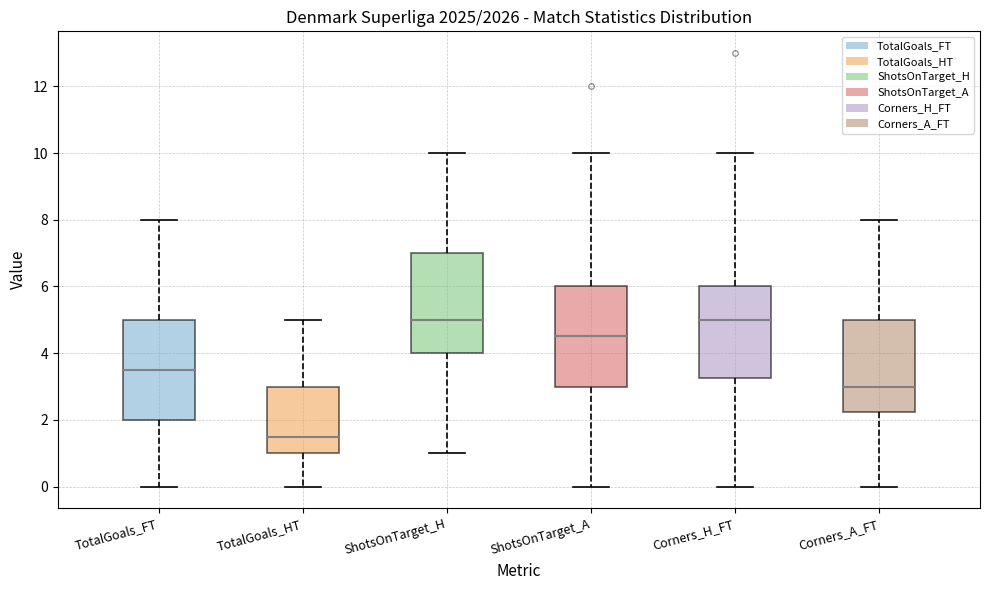

Reading left to right, transcribe this box plot: for each box, give where its median line is, the range the box spans, and where its two whiskers end, as read against the y-axis. The values are not printed on the chart, so give them approximately, as read against the axis.

TotalGoals_FT: median 3.6, box 2.0 to 5.0, whiskers 0.0 to 8.0
TotalGoals_HT: median 1.6, box 1.0 to 3.0, whiskers 0.0 to 5.0
ShotsOnTarget_H: median 5.0, box 4.0 to 7.0, whiskers 1.0 to 10.0
ShotsOnTarget_A: median 4.6, box 3.0 to 6.0, whiskers 0.0 to 10.0
Corners_H_FT: median 5.0, box 3.2 to 6.0, whiskers 0.0 to 10.0
Corners_A_FT: median 3.0, box 2.2 to 5.0, whiskers 0.0 to 8.0